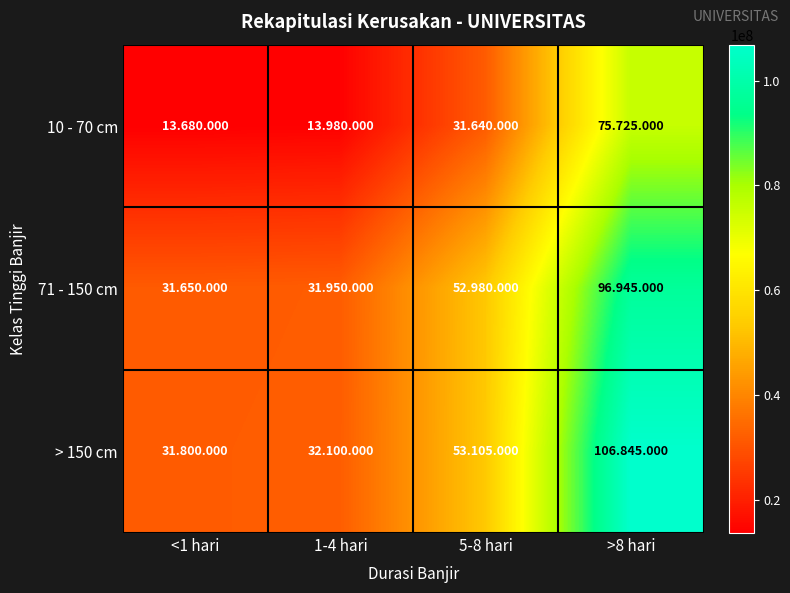

Rank the series by their maximum value, from lowest to highest.

10 - 70 cm, 71 - 150 cm, > 150 cm